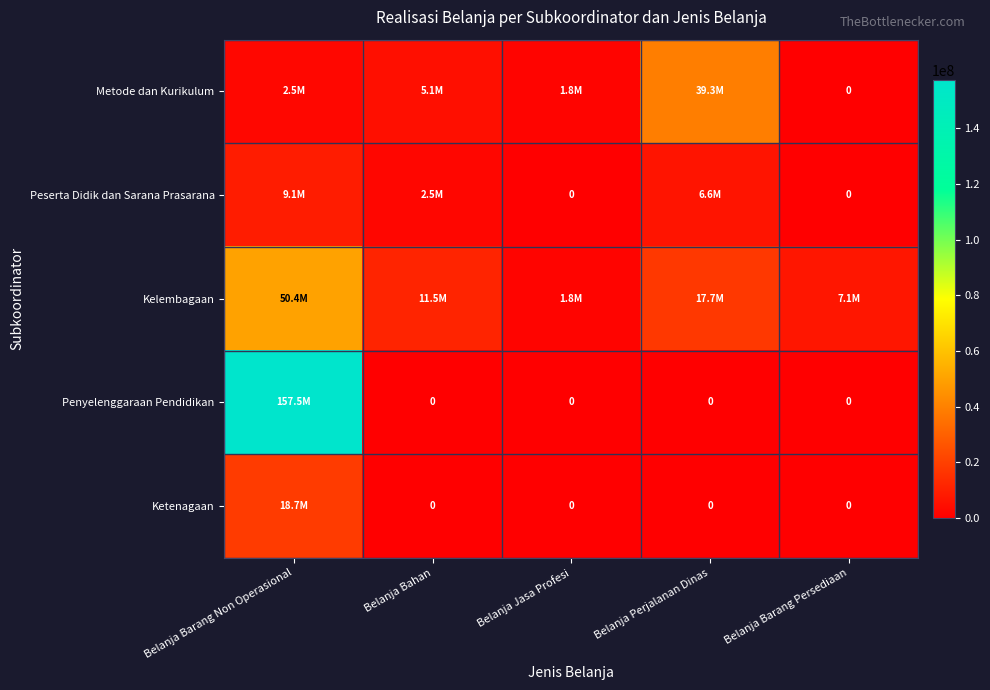

True or false: Penyelenggaraan Pendidikan has a value of 0 at Belanja Barang Persediaan.

True